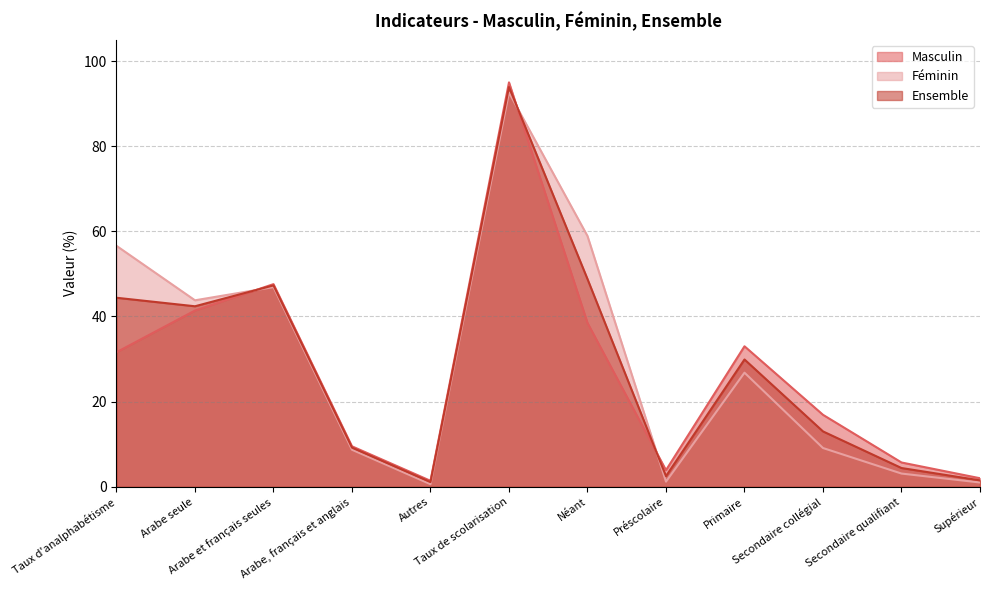

Rank the series by their maximum value, from highest to lowest.

Masculin, Ensemble, Féminin